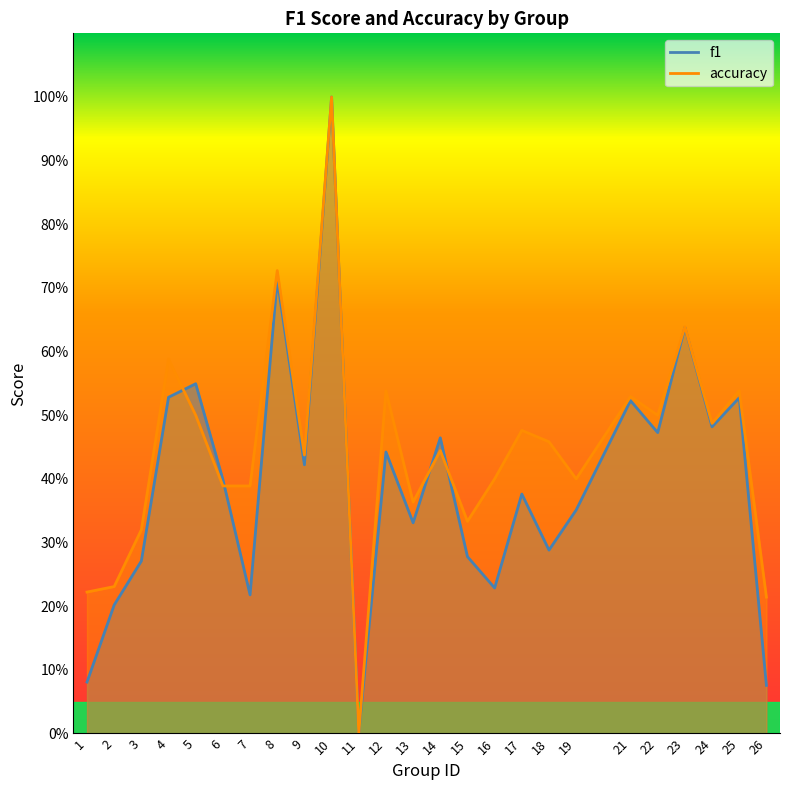

After their last crossing, which series has the higher values: f1 or accuracy?

accuracy